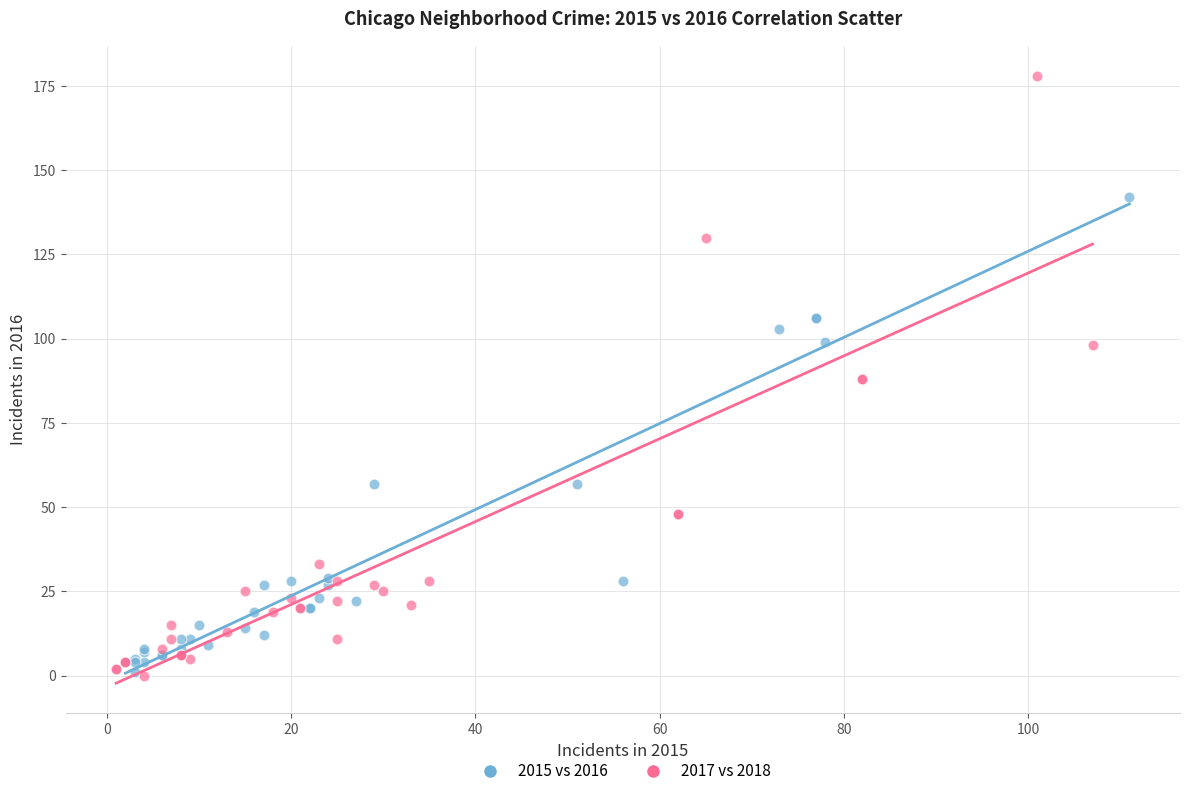

What are all the series names shown in the legend?

2015 vs 2016, 2017 vs 2018